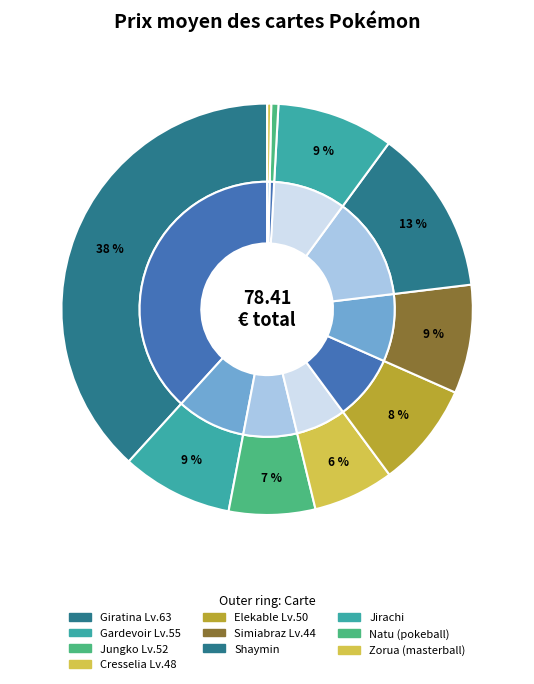

What is the total percentage of Cresselia Lv.48 and Simiabraz Lv.44?

14.9%